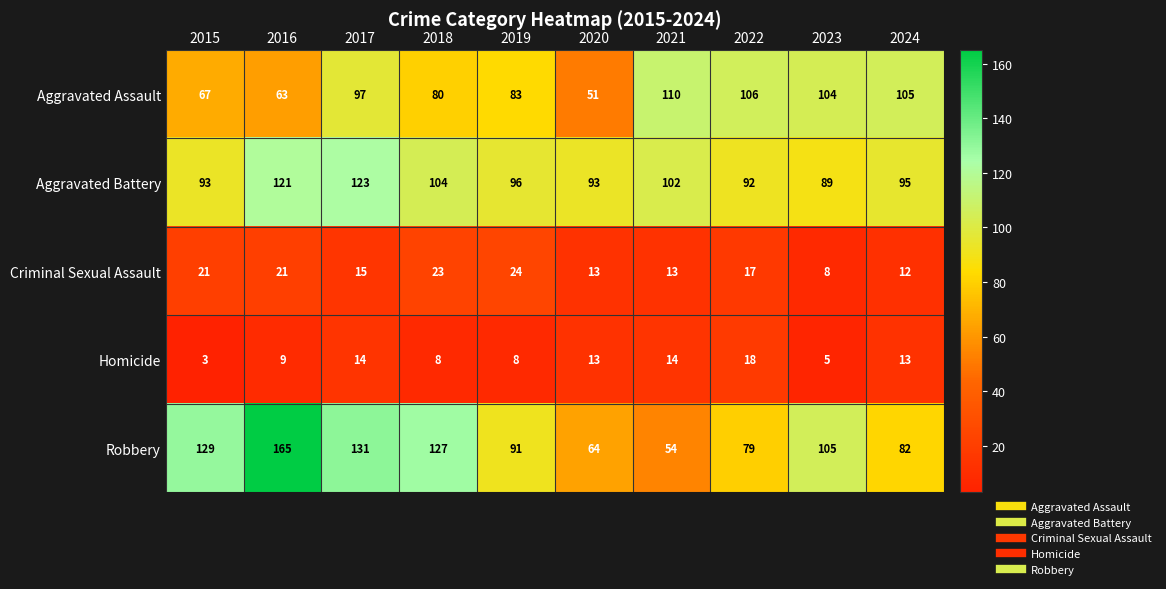

Where does the Aggravated Battery series first go above 96?

2016